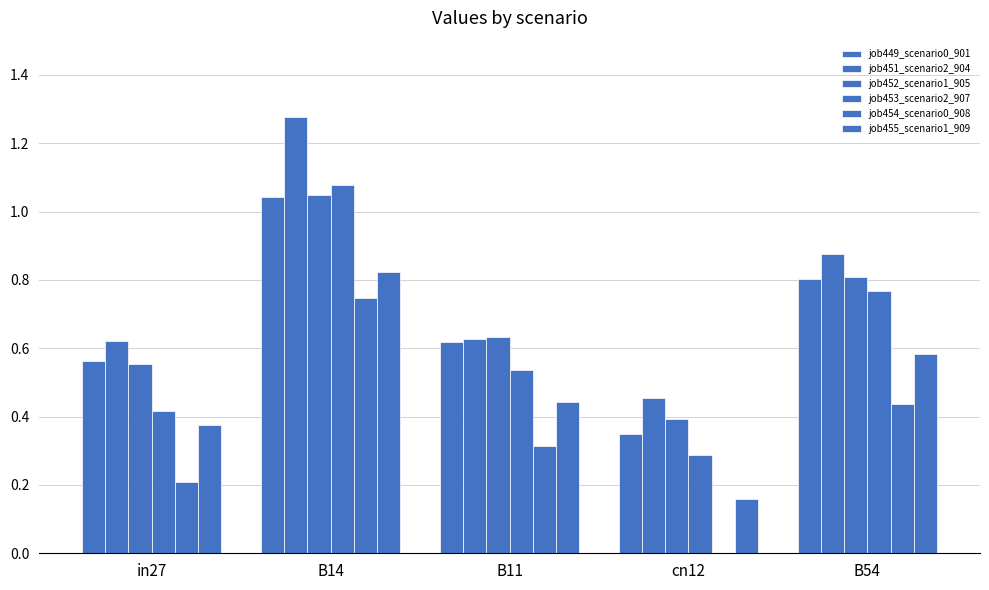

What is the label of the 1st bar from the right?

B54